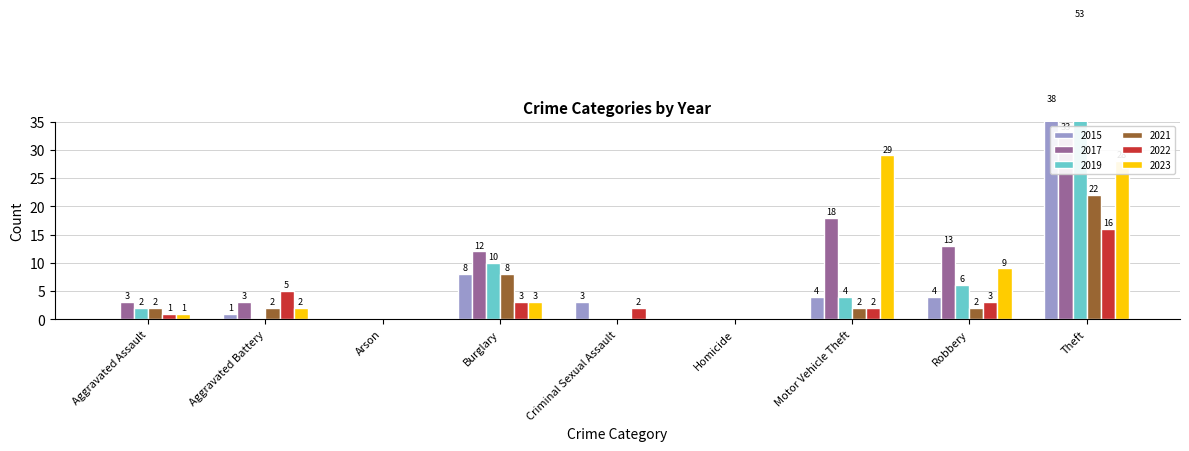

The 2019 series shows -26 at Criminal Sexual Assault. True or false?

False